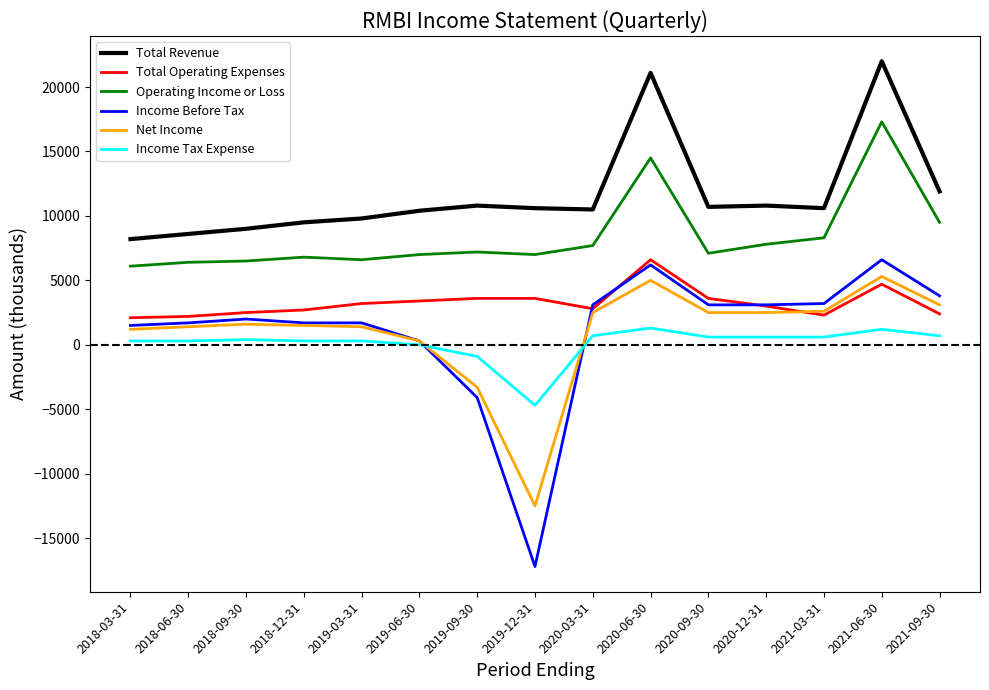

Which label corresponds to the largest value in the chart?

2021-06-30